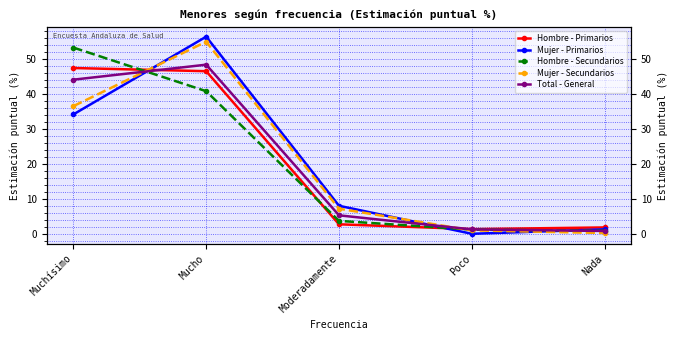

What is the sum of all Total - General values?

100.0